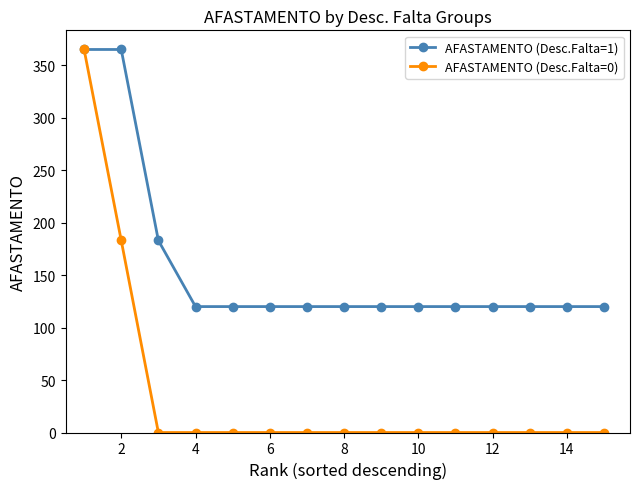

Rank the series by their average value, from highest to lowest.

AFASTAMENTO (Desc.Falta=1), AFASTAMENTO (Desc.Falta=0)